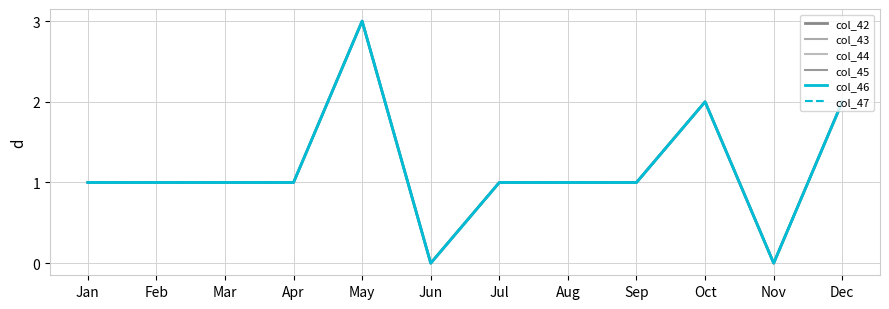

Does the chart have visible grid lines?

Yes